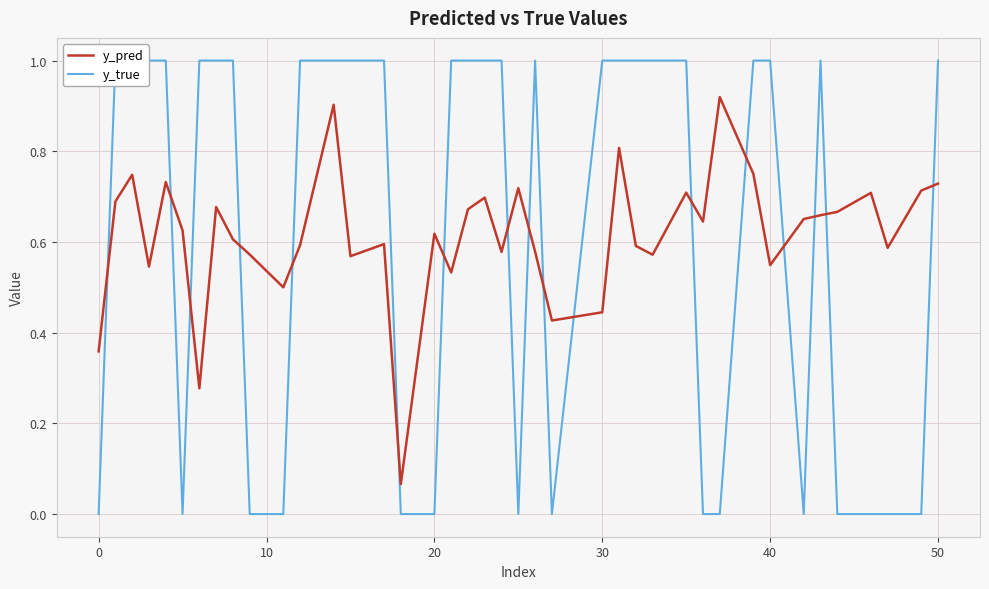

What is the maximum value shown in the chart?

1.0